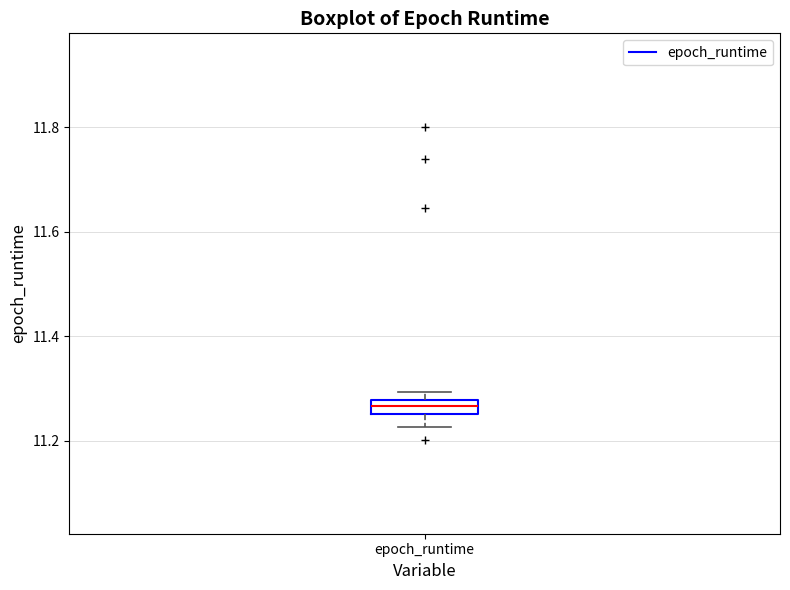

Where does the lower whisker of the box for epoch_runtime end on the y-axis? The values are not printed on the chart, so give them approximately, as read against the axis.

11.22